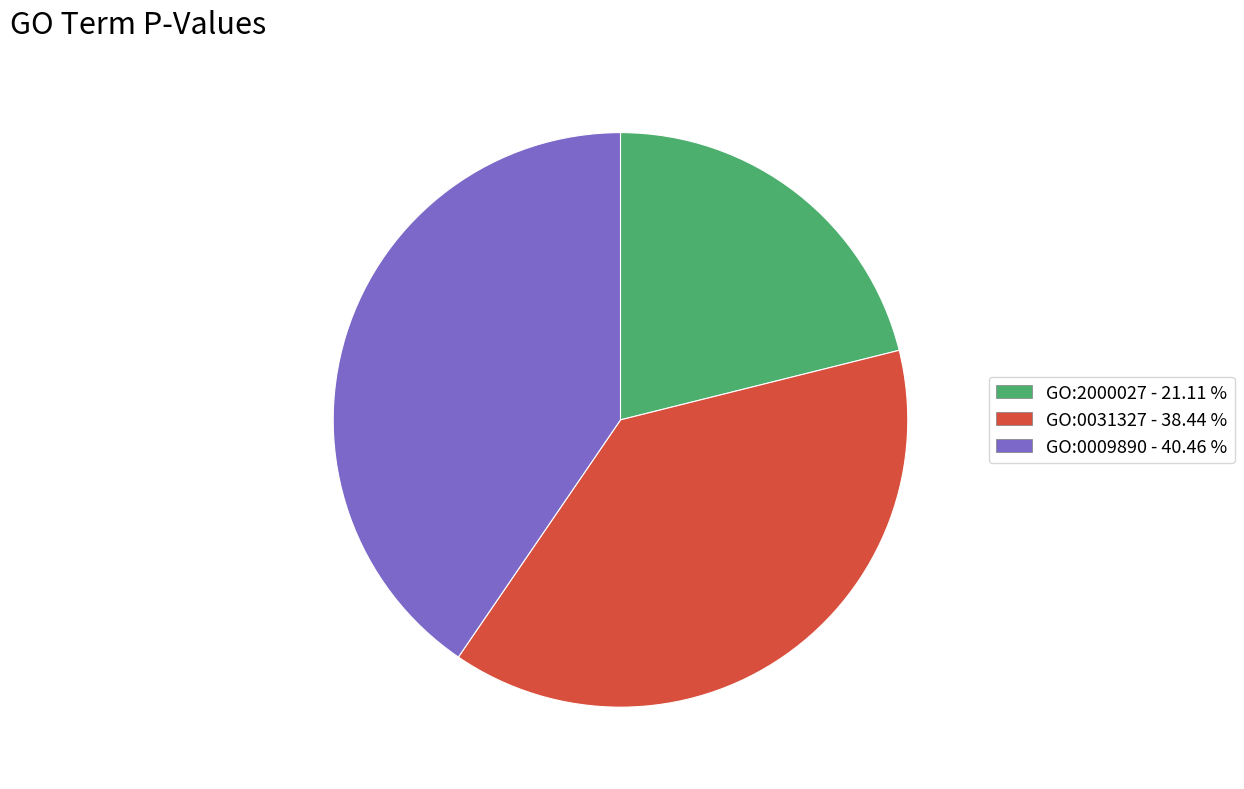

Count the number of slices in the pie.

3